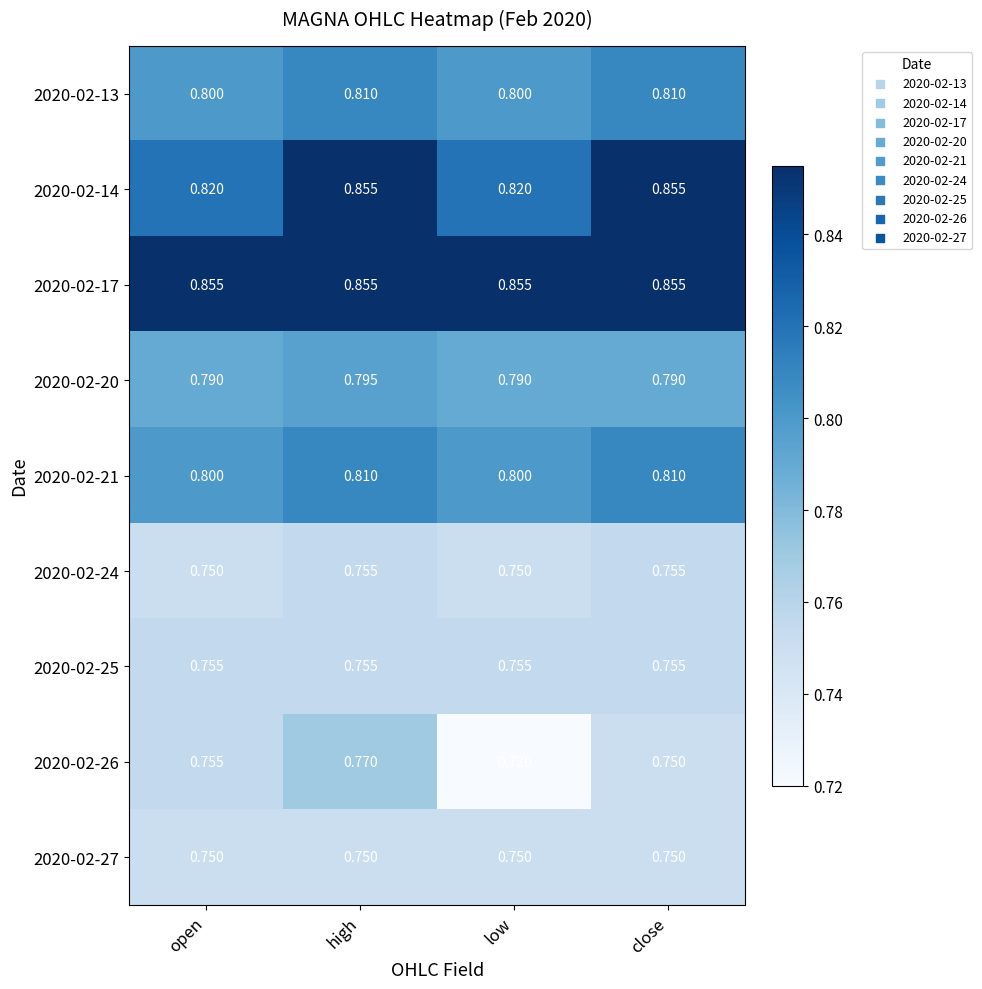

At which category does the chart reach its minimum across all series?

low